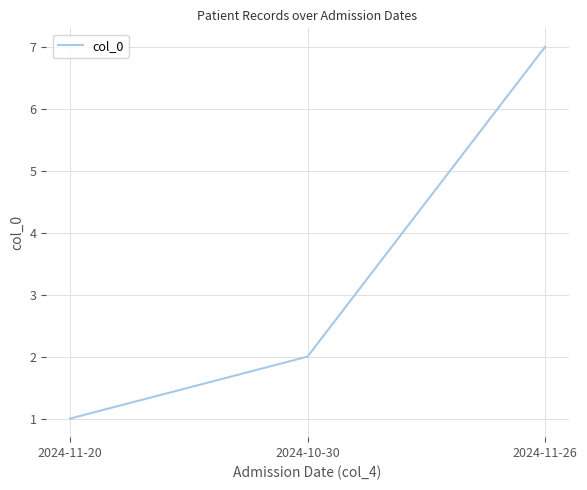

Rank the categories by value from lowest to highest.

2024-11-20, 2024-10-30, 2024-11-26